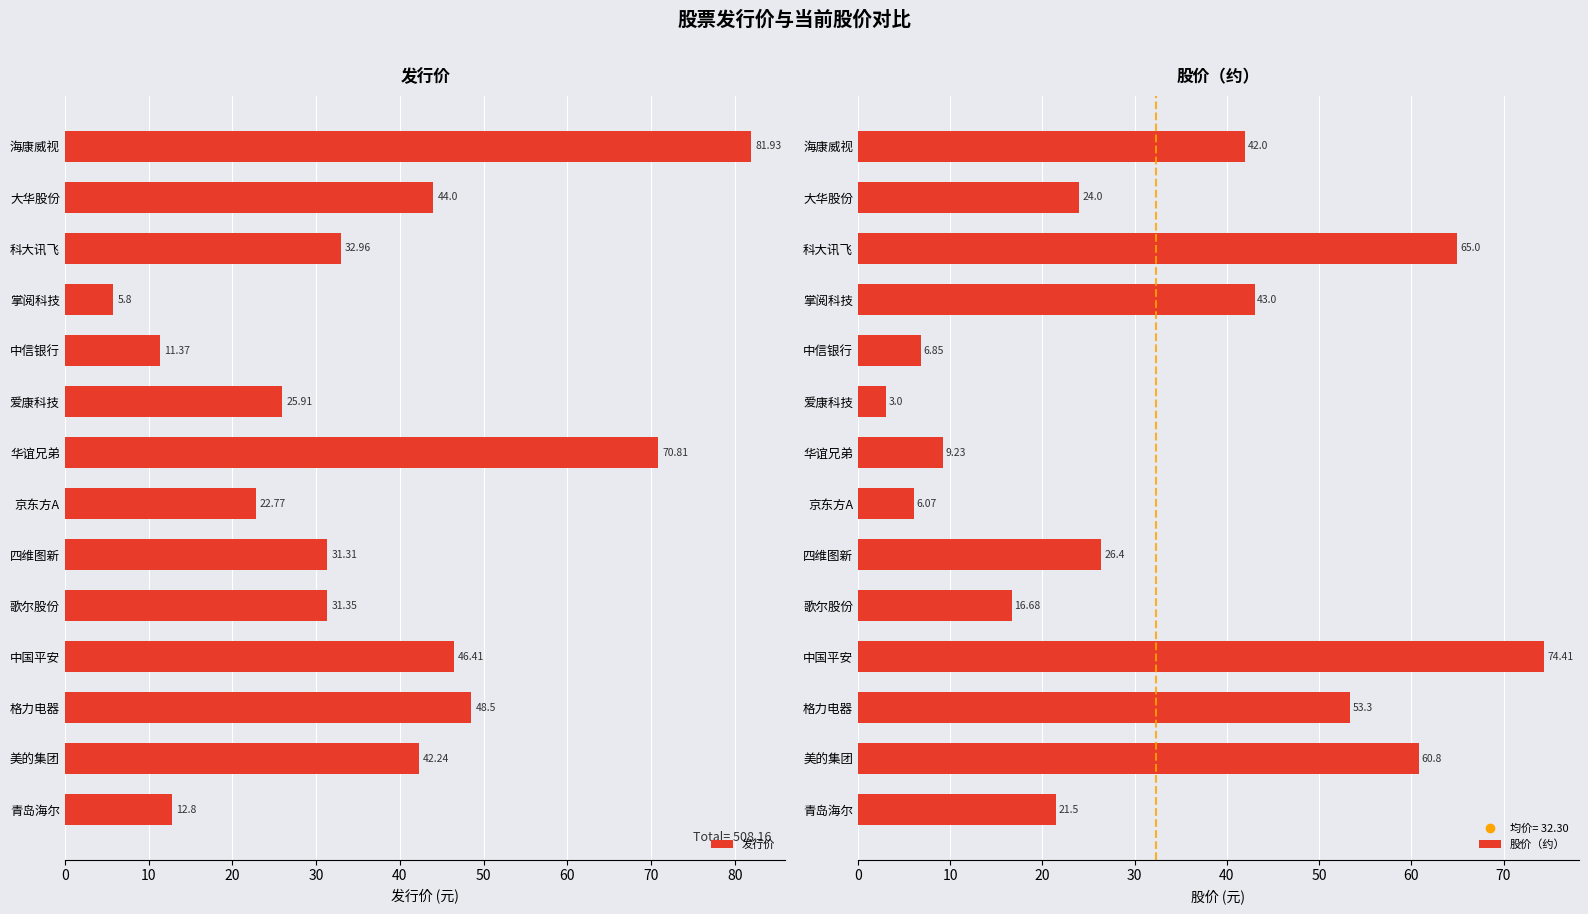

How many categories are shown in the chart?

14